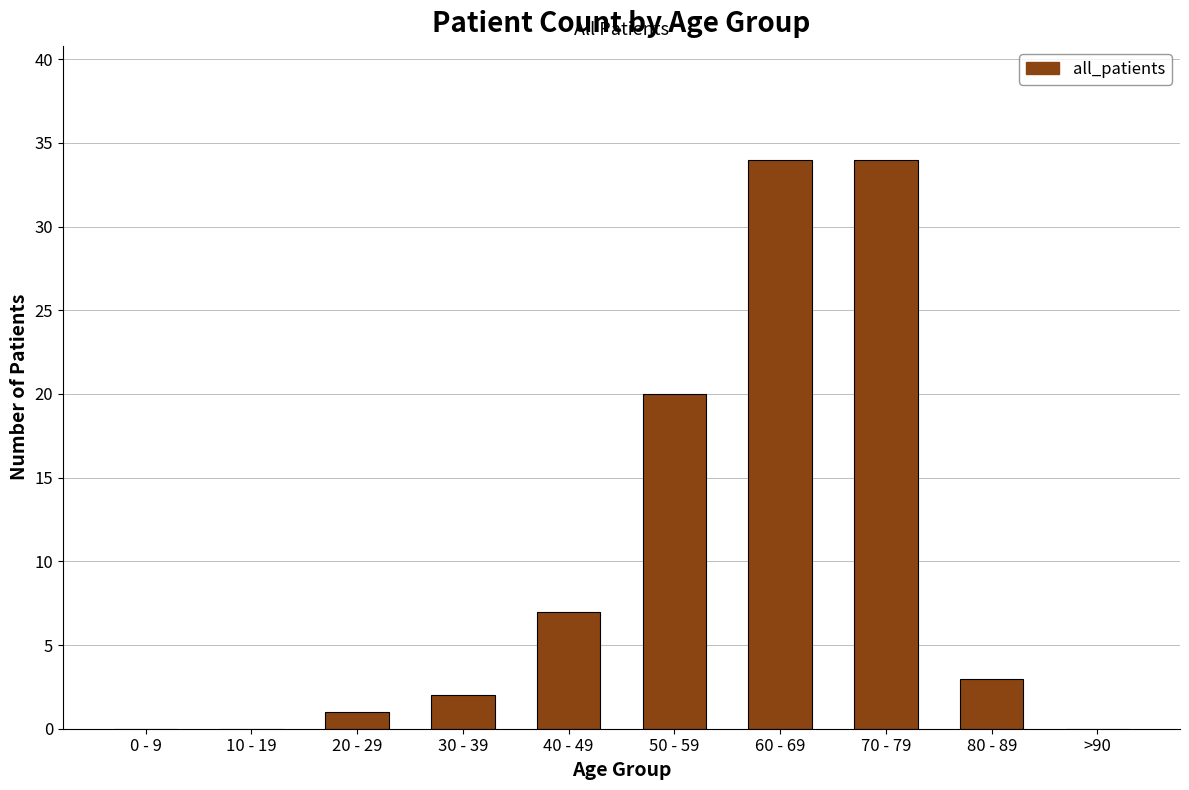

Reading left to right, list all the values displayed in this chart.

0 - 9=0	10 - 19=0	20 - 29=1	30 - 39=2	40 - 49=7	50 - 59=20	60 - 69=34	70 - 79=34	80 - 89=3	>90=0